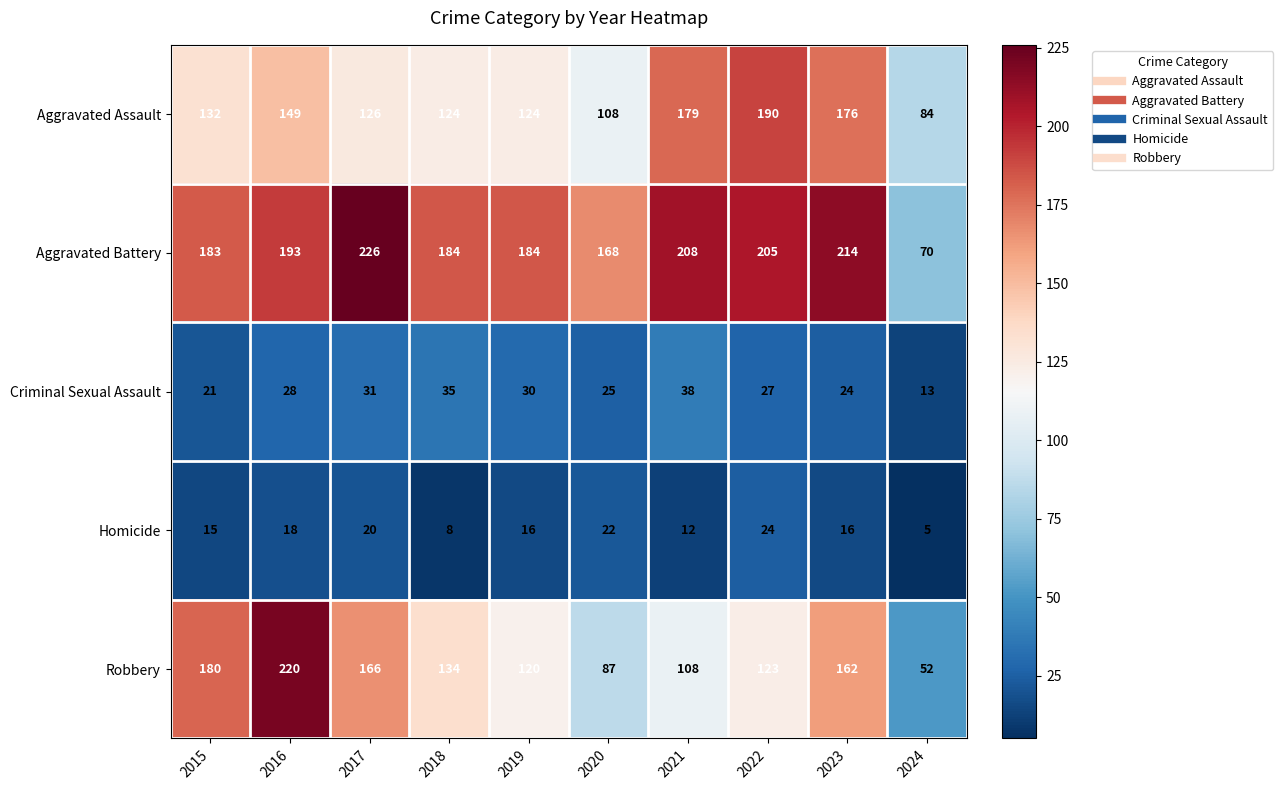

What is the smallest value displayed?

5